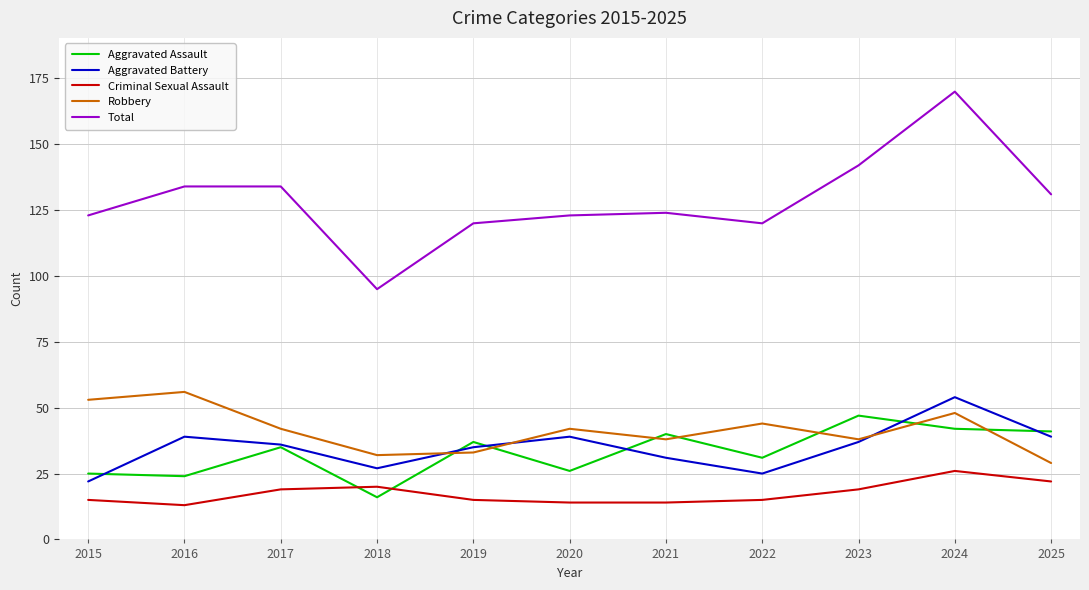

Count the number of data series in this chart.

5